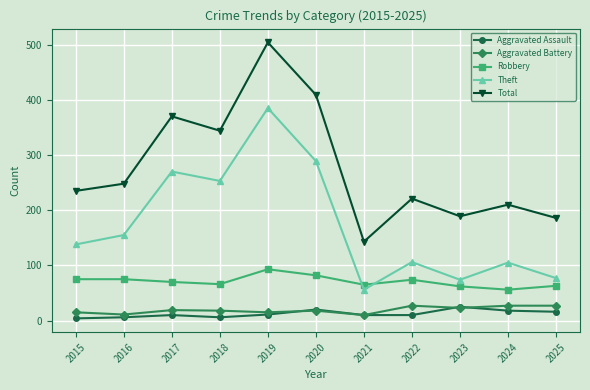

In Total, how many points are higher than both neighbors (excluding endpoints)?

4